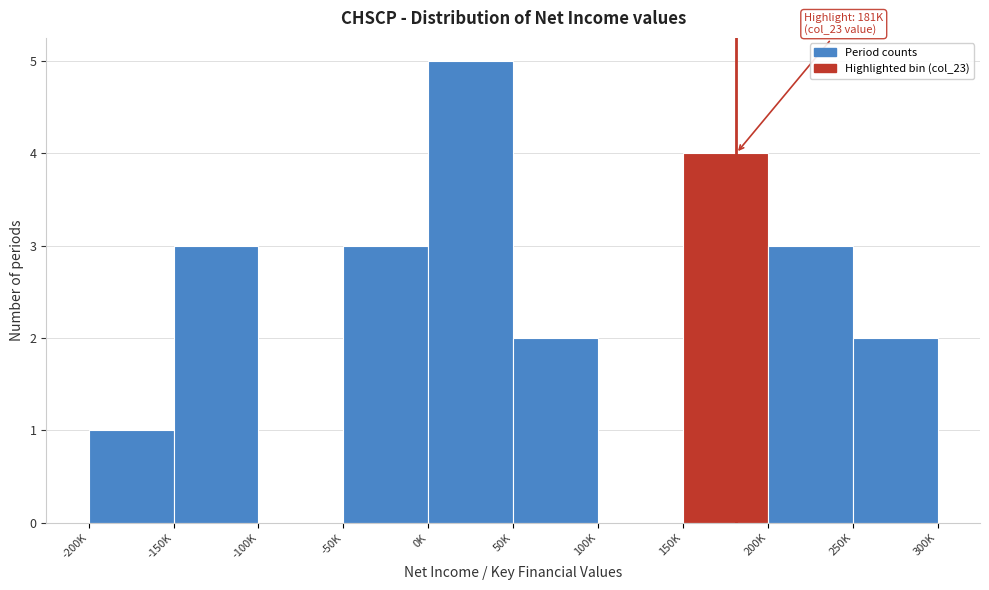

True or false: the data shows 0 at 100K.

True